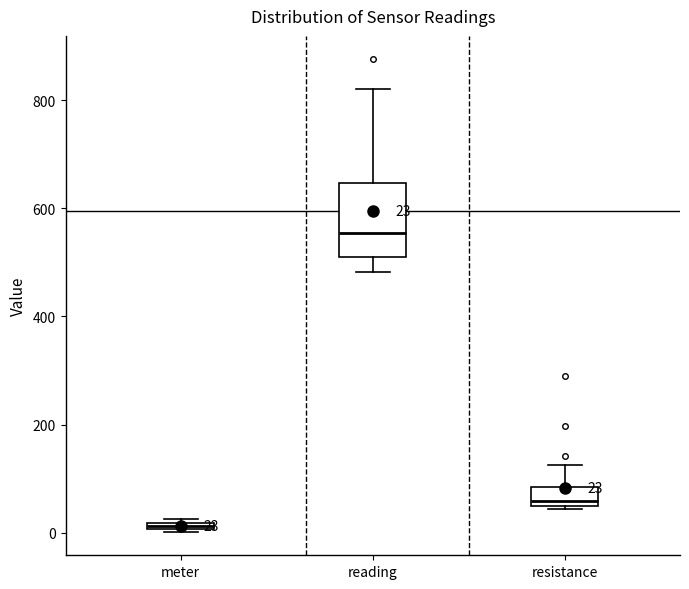

Comparing the boxes themselves (not the whiskers), which one is the tallest?

reading